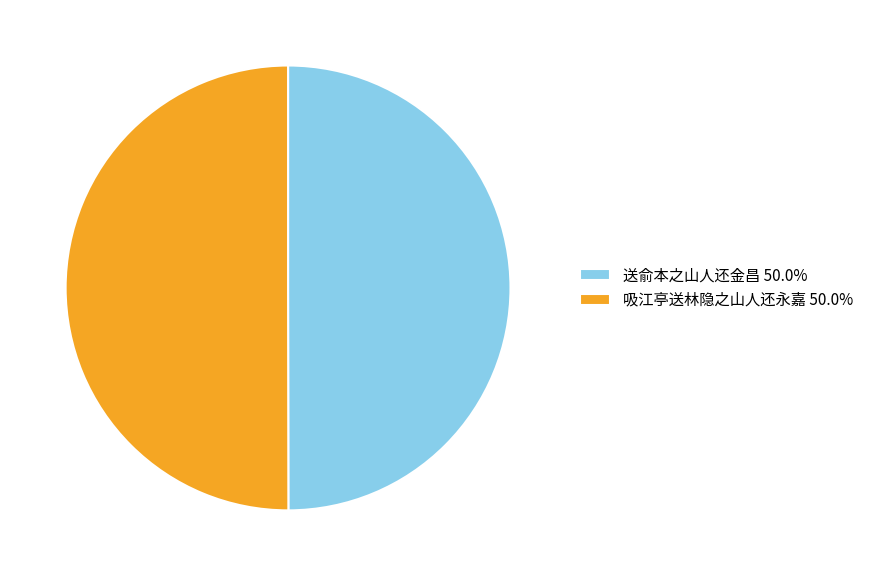

What is the ratio of the value at 送俞本之山人还金昌 50.0% to the value at 吸江亭送林隐之山人还永嘉 50.0%?

1.0